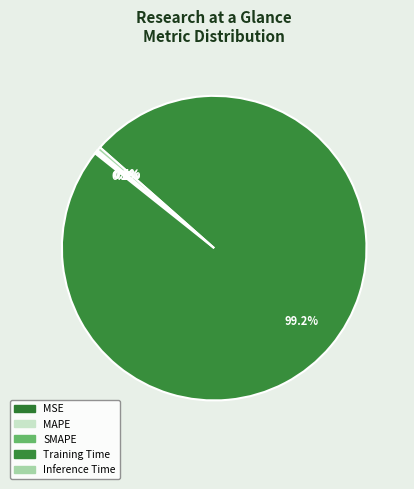

How many slices are in this pie chart?

5